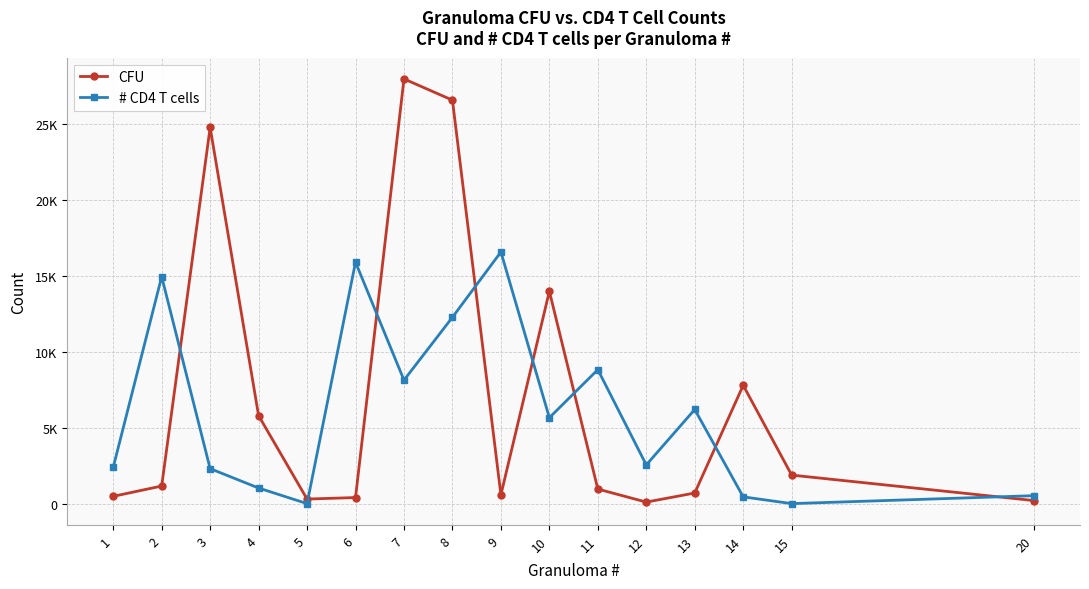

What is the difference between the highest and lowest values at 3?

22493